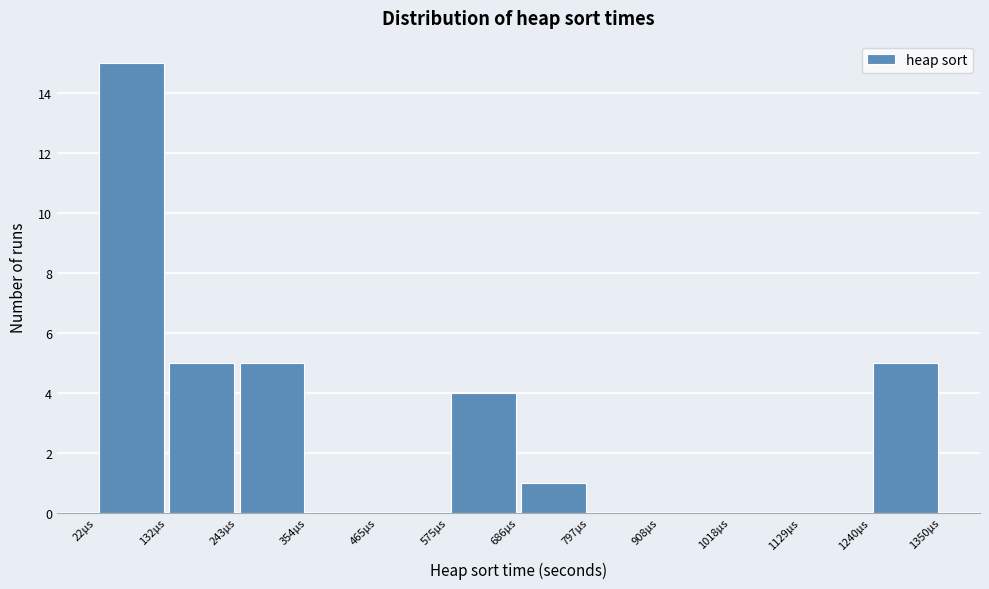

How tall is the bar that spans 20 to 140 on the x-axis? Neither the bar edges nor the heights are printed on the chart, so give them approximately, as read against the axes.

15